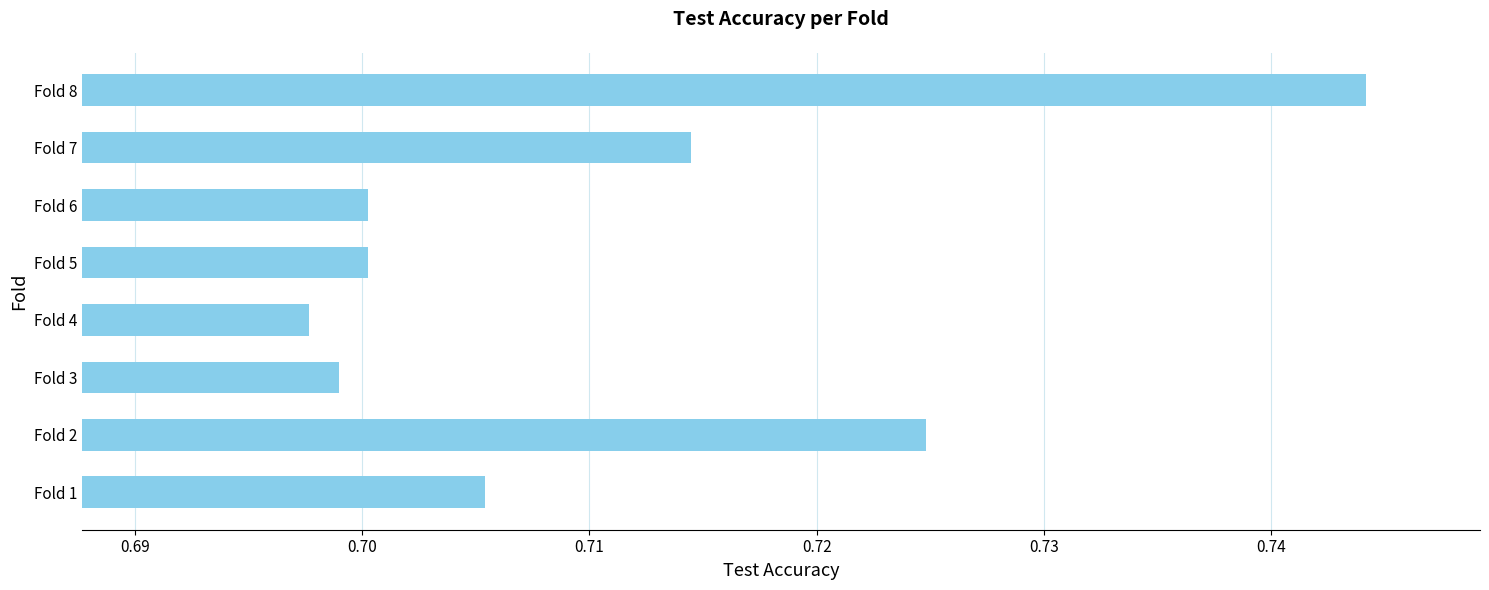

At which label is the value closest to 0?

Fold 4